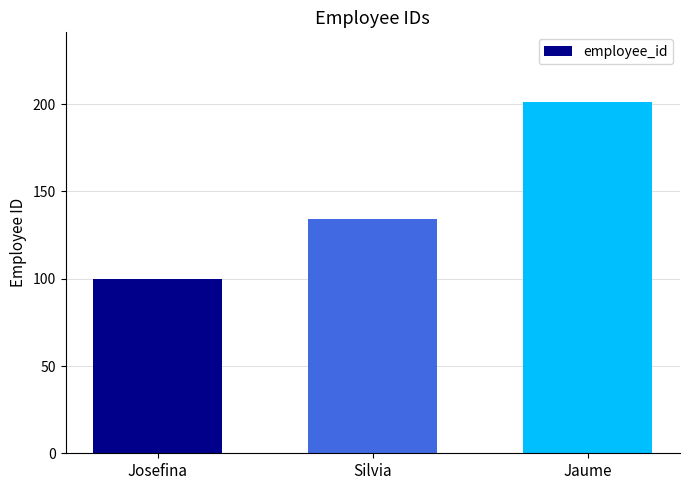

Is it true that the value at Silvia is 134?

True